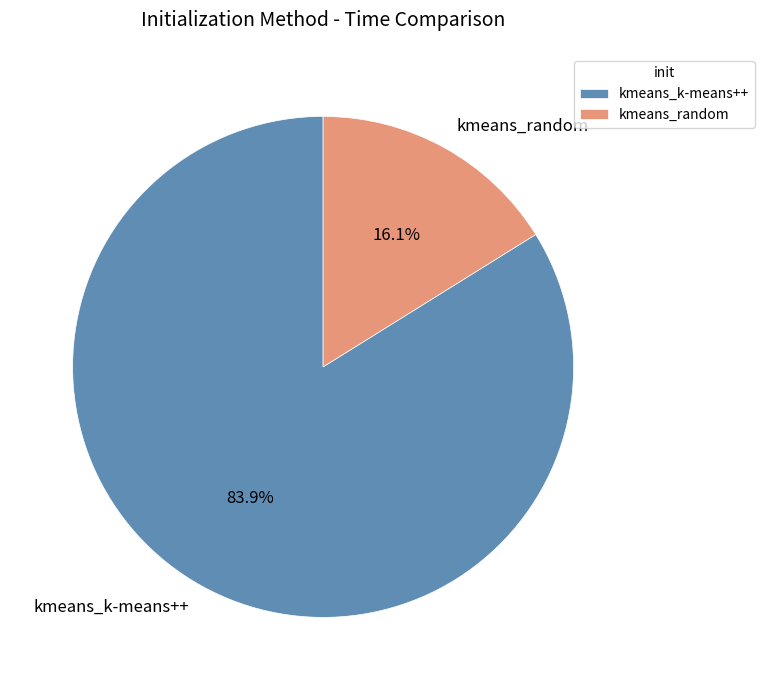

Combined, what portion of the pie is kmeans_k-means++ and kmeans_random?

100.0%